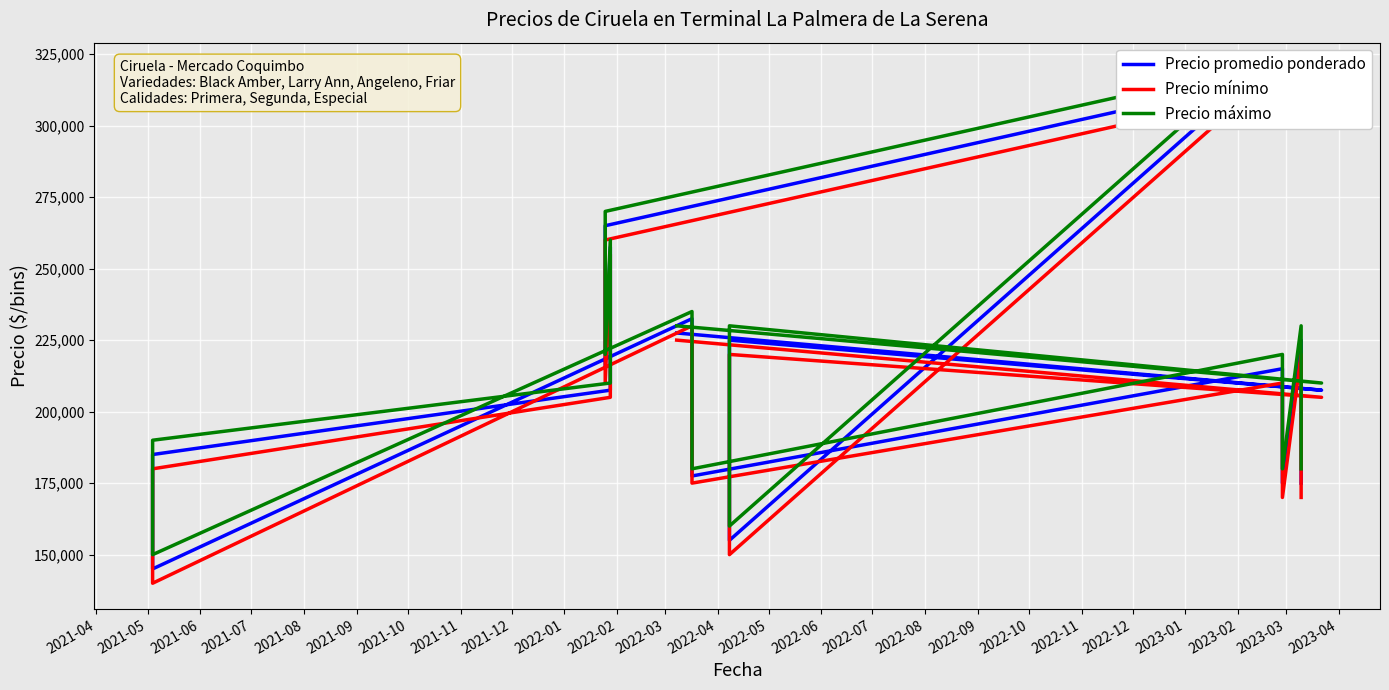

Which series has the widest spread of values?

Precio promedio ponderado